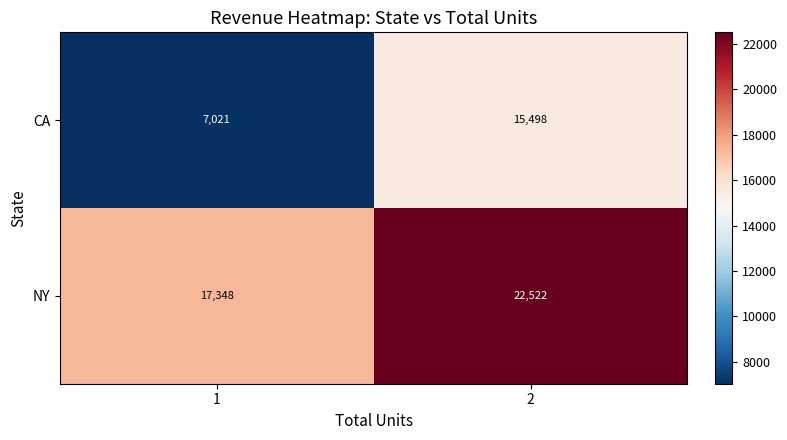

Reading right to left, list all the values displayed in this chart.

CA: 2=15498	1=7021
NY: 2=22522	1=17348